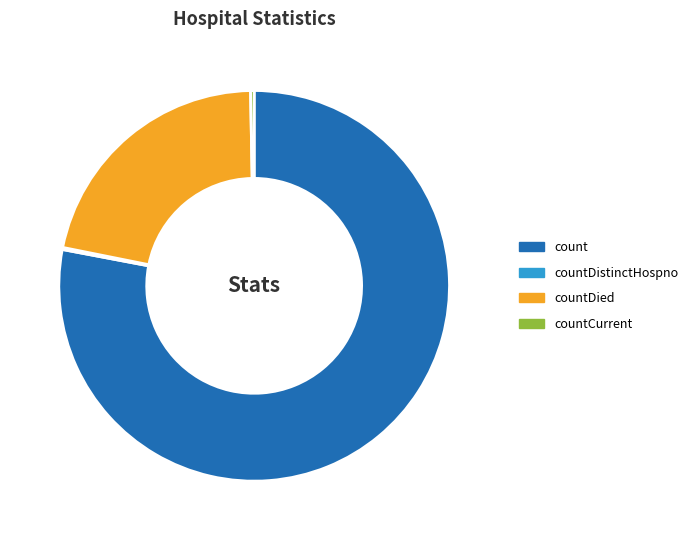

What is the largest slice in the pie chart?

count